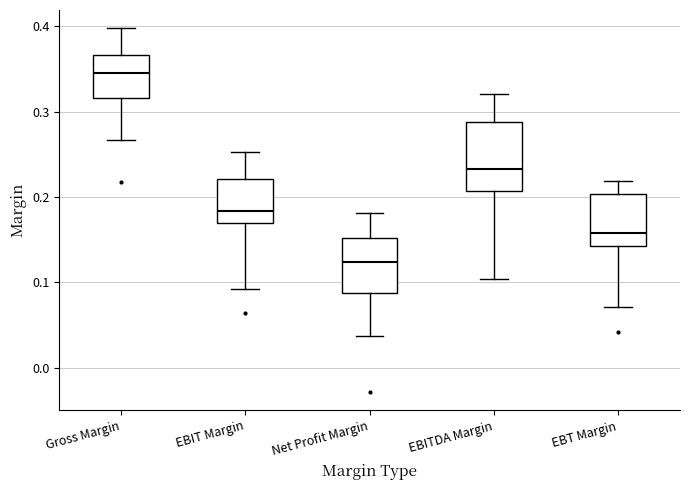

Reading left to right, transcribe this box plot: for each box, give where its median line is, the range the box spans, and where its two whiskers end, as read against the y-axis. The values are not printed on the chart, so give them approximately, as read against the axis.

Gross Margin: median 0.35, box 0.32 to 0.37, whiskers 0.27 to 0.40
EBIT Margin: median 0.18, box 0.17 to 0.22, whiskers 0.09 to 0.25
Net Profit Margin: median 0.12, box 0.09 to 0.15, whiskers 0.04 to 0.18
EBITDA Margin: median 0.23, box 0.21 to 0.29, whiskers 0.10 to 0.32
EBT Margin: median 0.16, box 0.14 to 0.20, whiskers 0.07 to 0.22